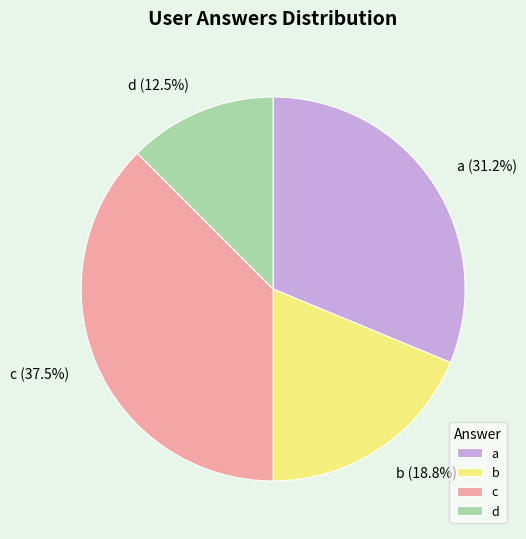

True or false: b accounts for 8% of the total.

False